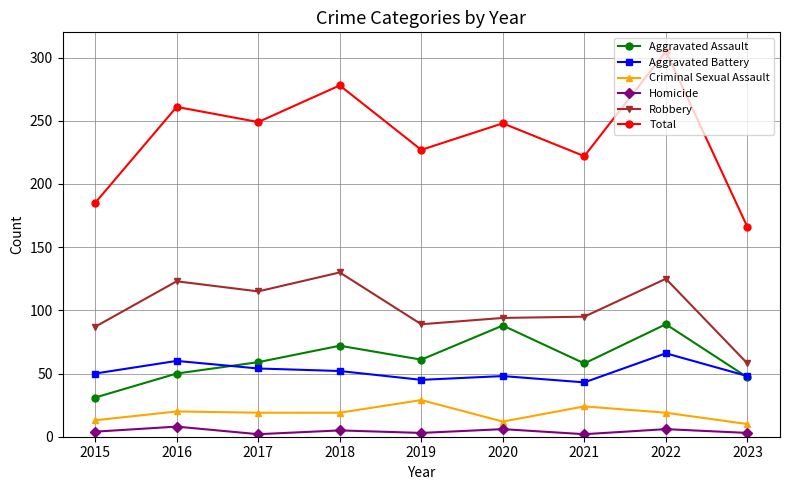

True or false: Criminal Sexual Assault and Homicide cross at least once.

False